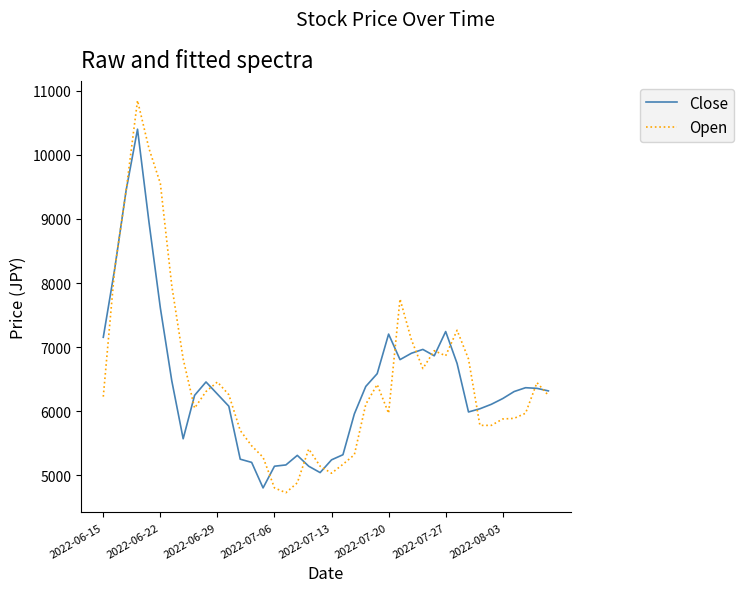

How many lines are shown in the chart?

2